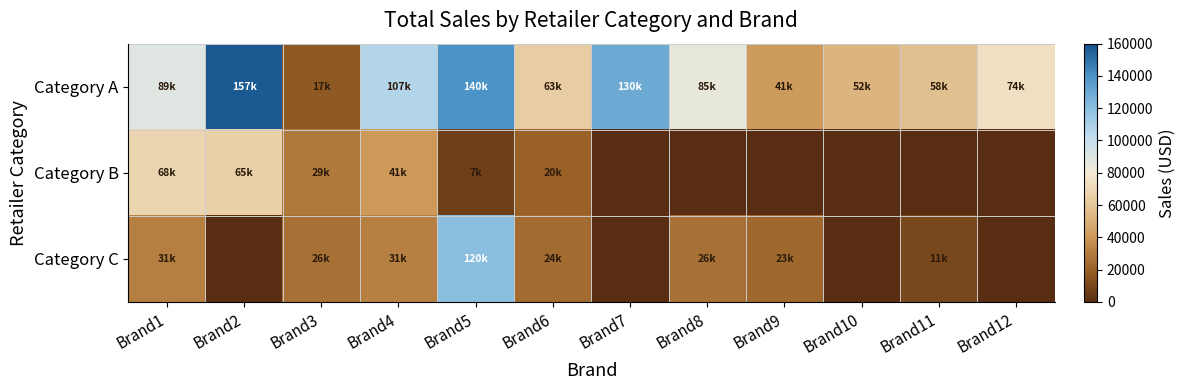

Which category has the lowest value across all series?

Brand7